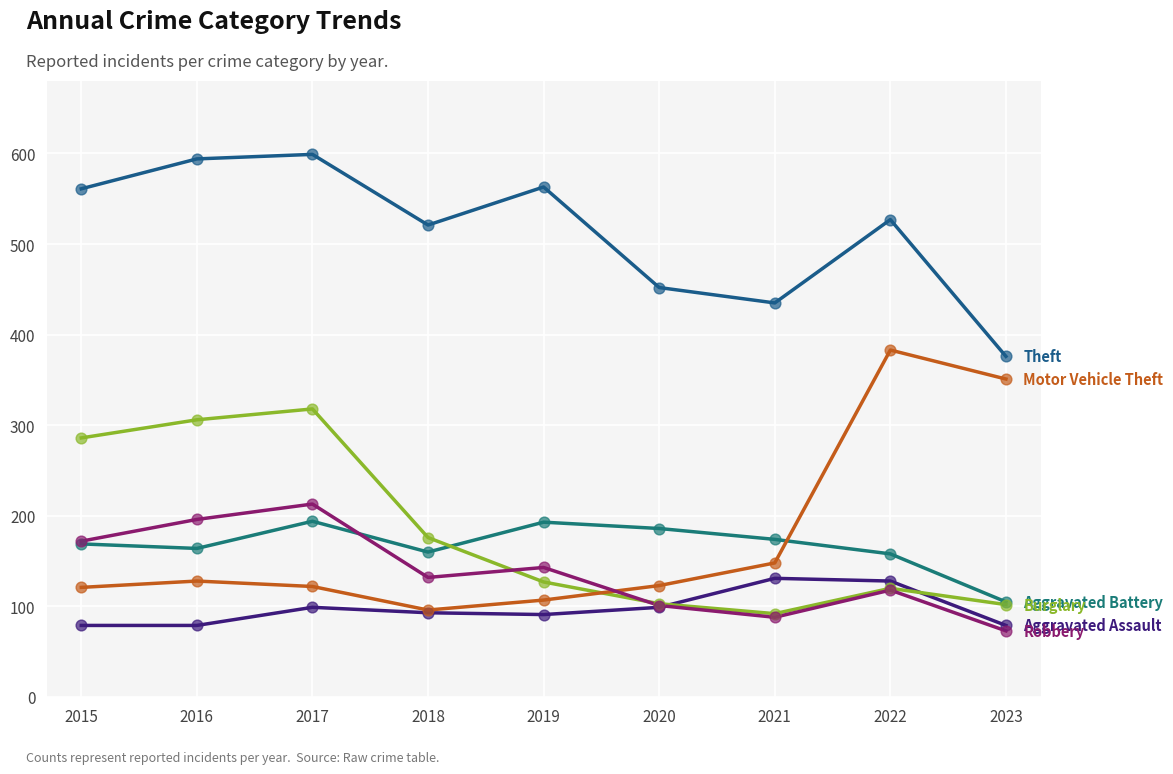

At which category is the sum across all series the highest?

2017